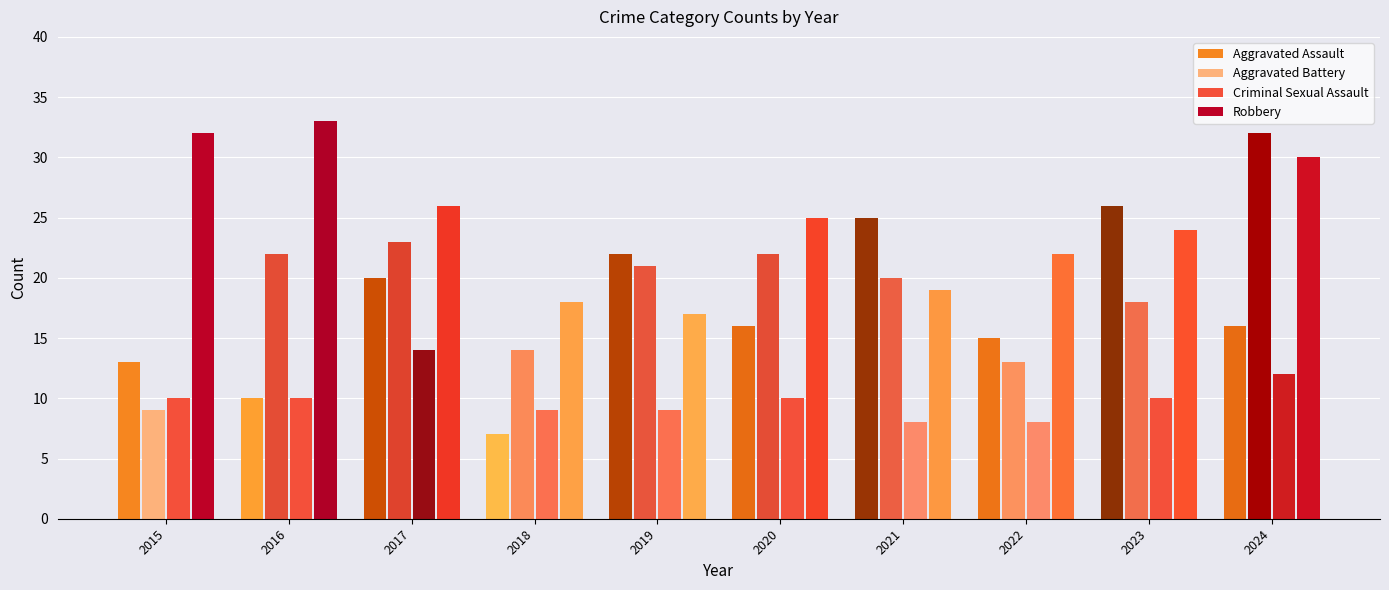

Which category has the highest value in the Robbery series?

2016